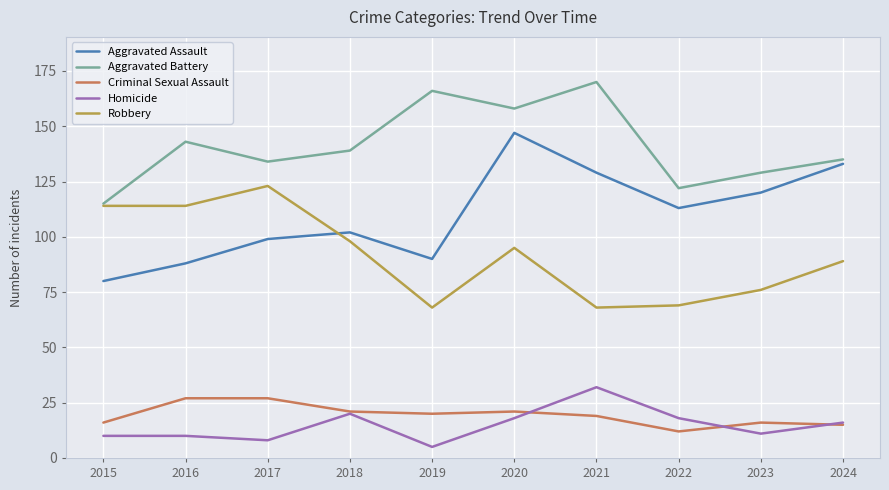

Is it true that Criminal Sexual Assault equals 8 at 2023?

False